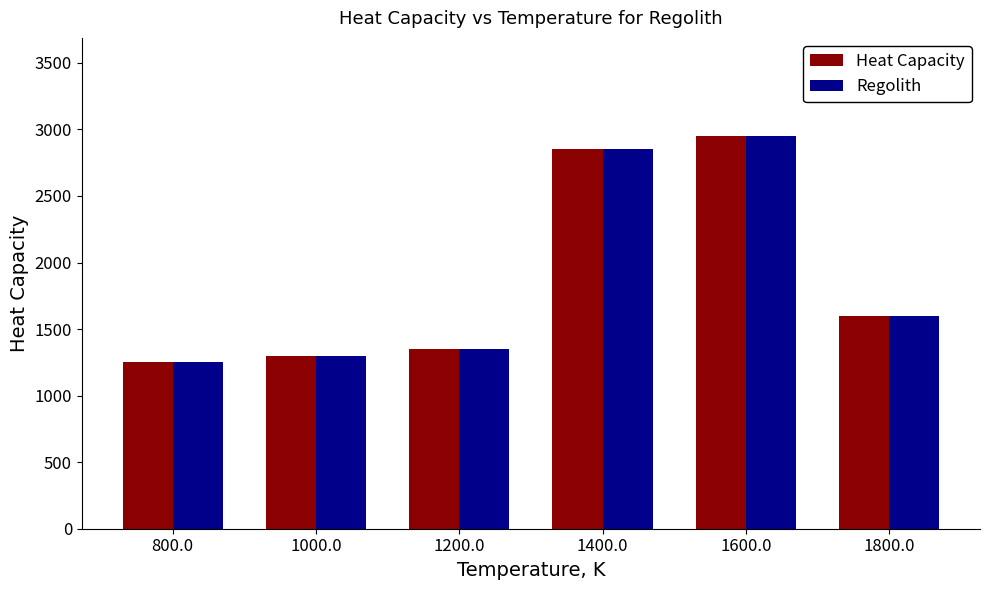

What position from the right is 800.0?

6